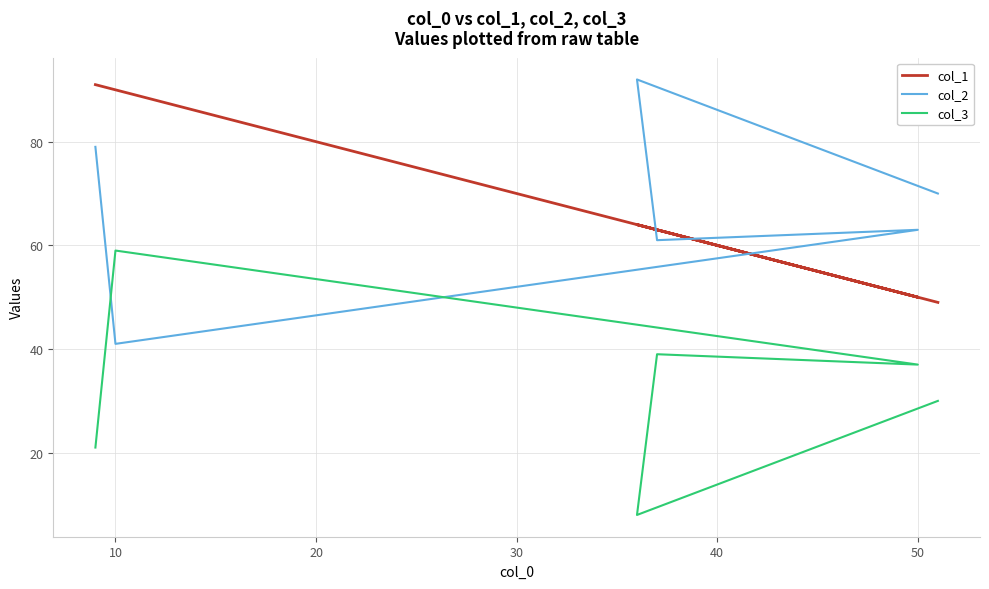

List the labels in order of col_3 value, smallest first.

10, 50, 0, 30, 20, 40